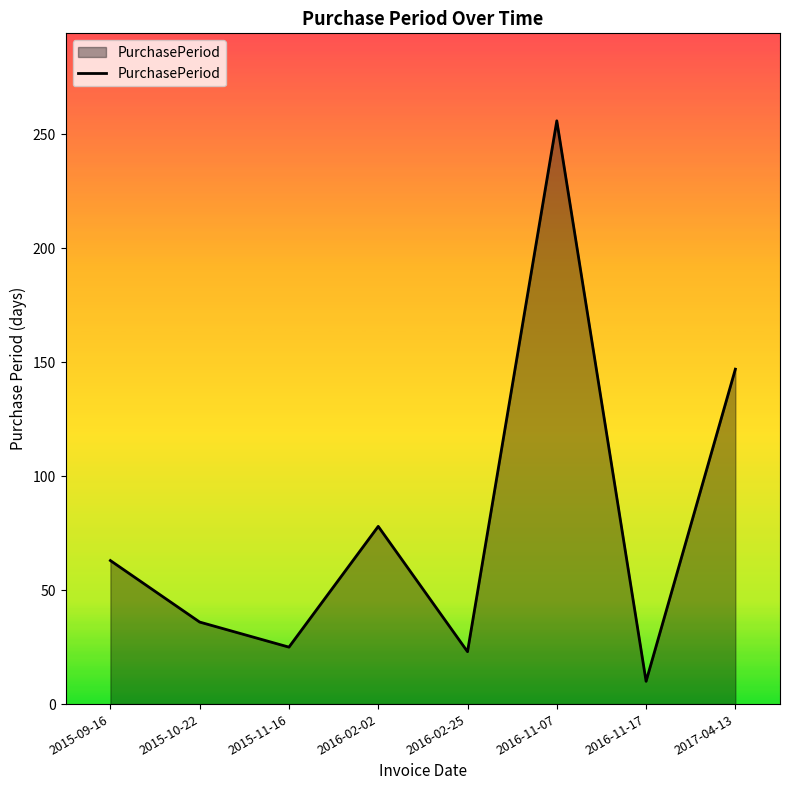

Where is the first local maximum?

2016-02-02